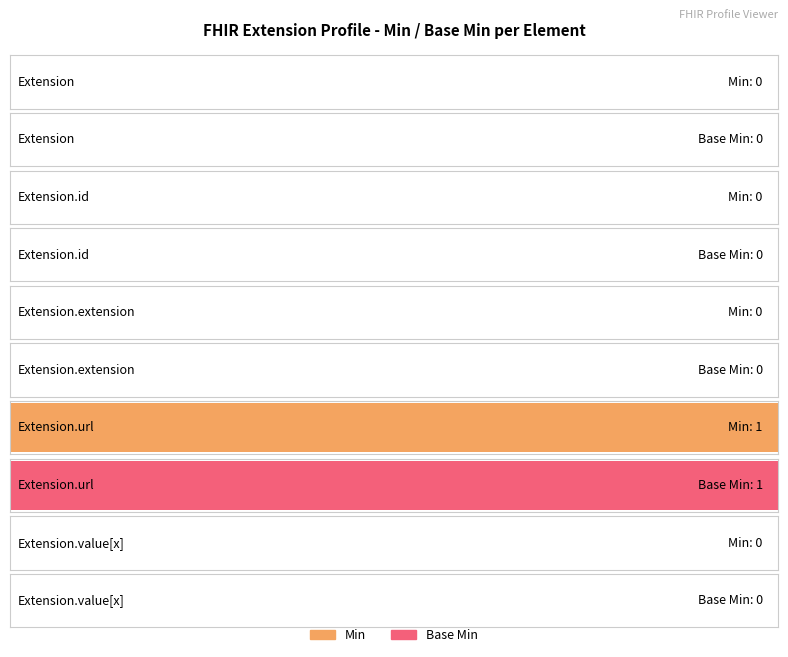

Reading left to right, transcribe all the data shown in this chart.

Min: Extension=0	Extension.id=0	Extension.extension=0	Extension.url=1	Extension.value[x]=0
Base Min: Extension=0	Extension.id=0	Extension.extension=0	Extension.url=1	Extension.value[x]=0